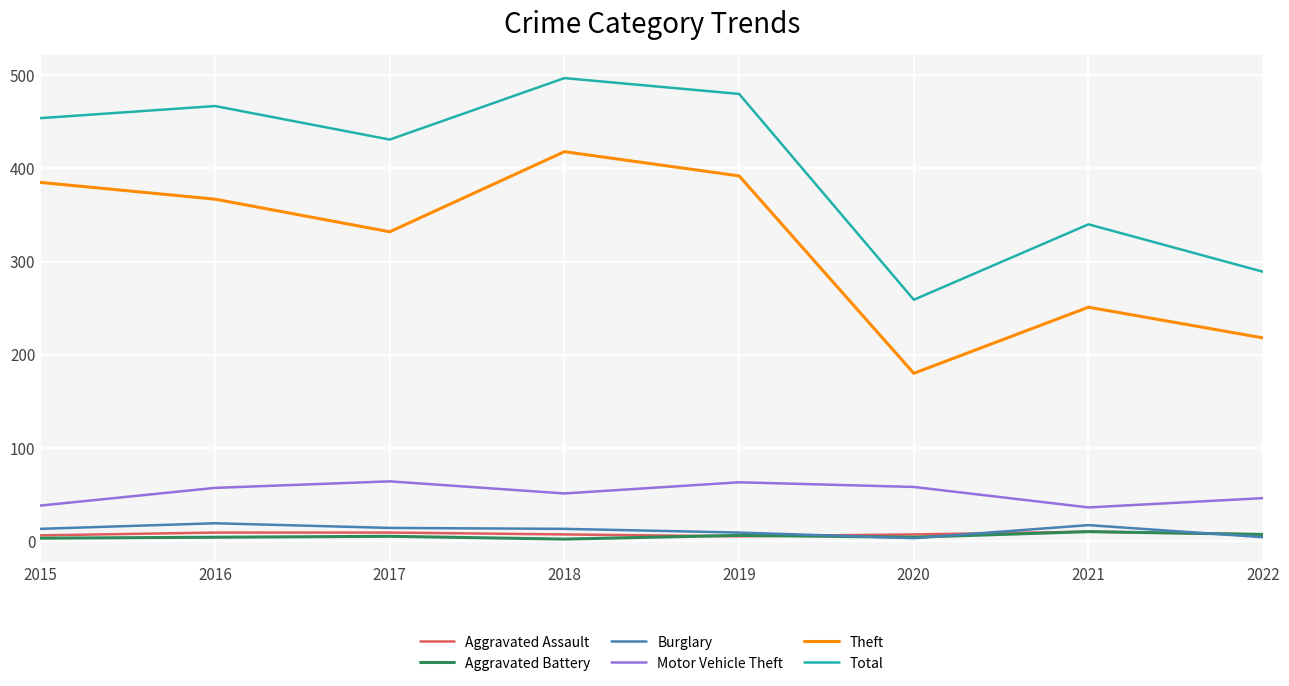

Between 2016 and 2020, which series saw the biggest shift?

Total